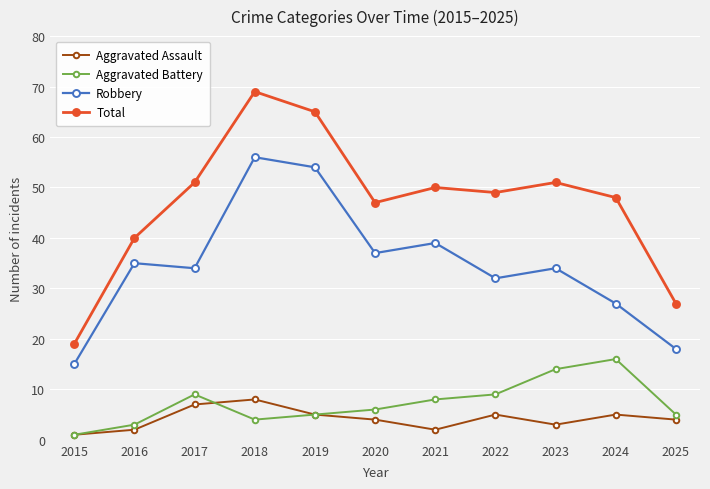

Rank the series at 2018 from highest to lowest value.

Total, Robbery, Aggravated Assault, Aggravated Battery